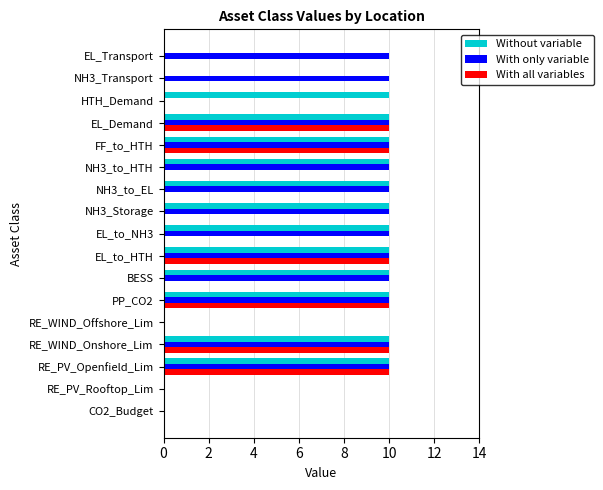

What is the highest value of the With only variable series?

10